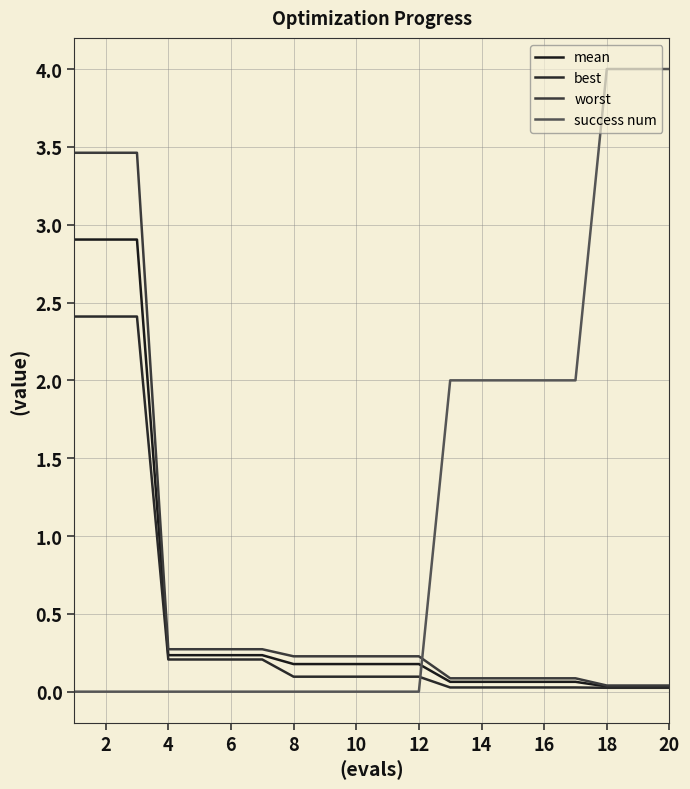

Is this an area chart (filled region under the line)?

No